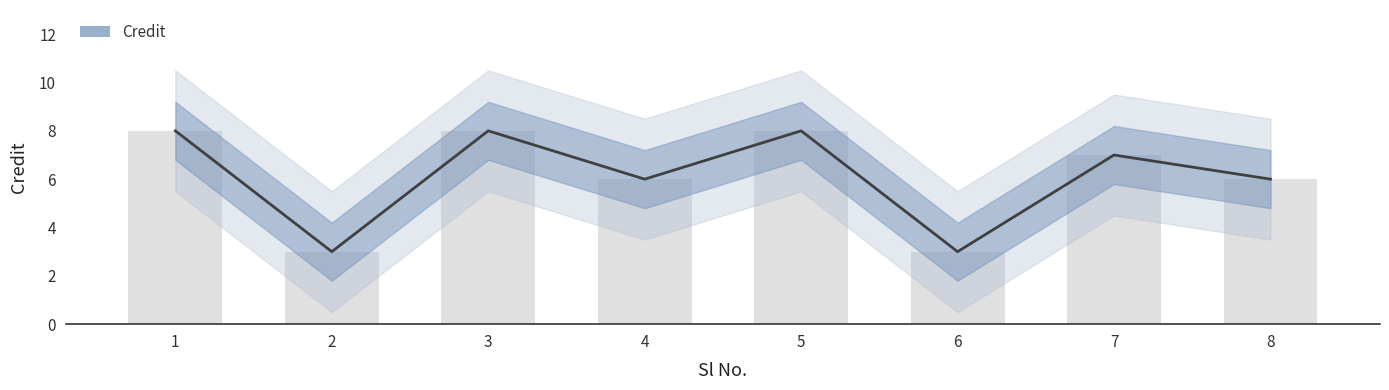

Reading left to right, extract all data points from this chart.

1=8	2=3	3=8	4=6	5=8	6=3	7=7	8=6